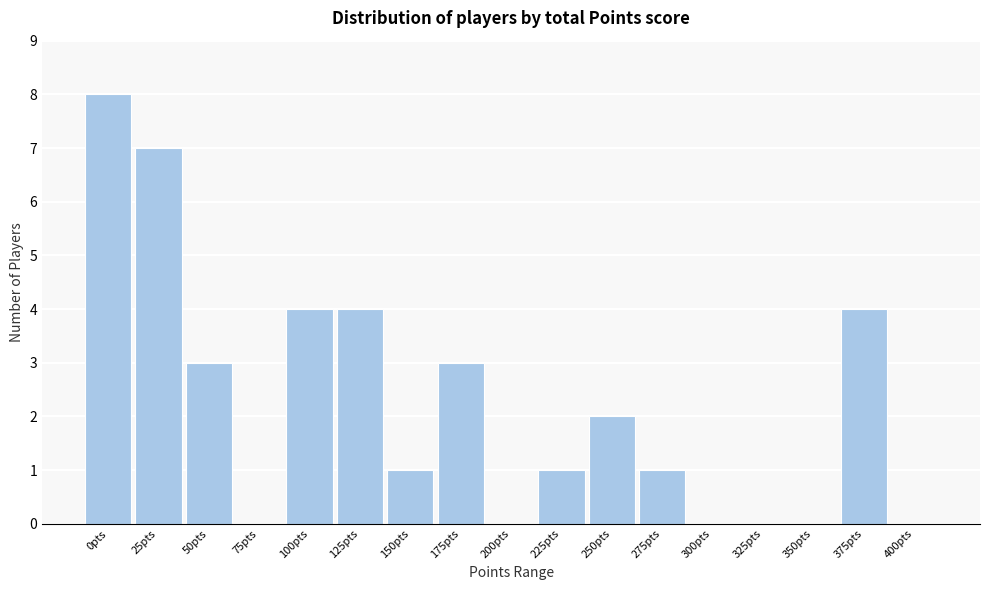

What is the change in value from 275pts to 375pts?

+3